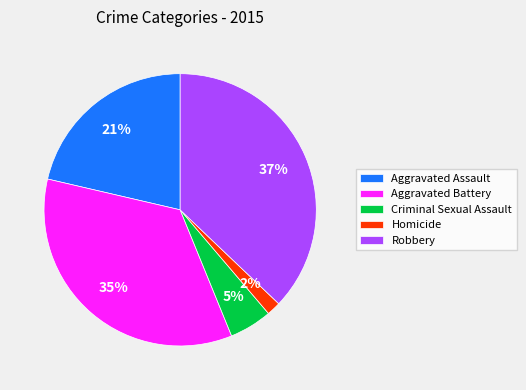

How many segments does this pie chart have?

5